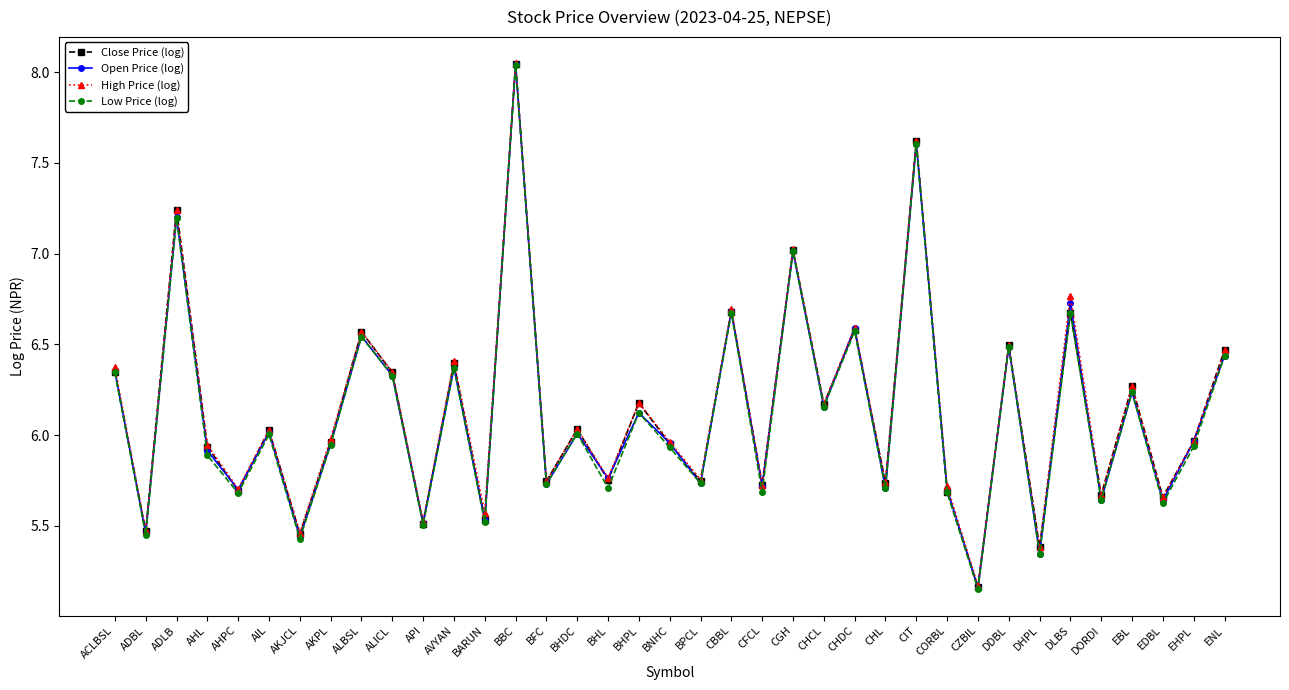

Between BHPL and BPCL, which series saw the biggest shift?

Close Price (log)